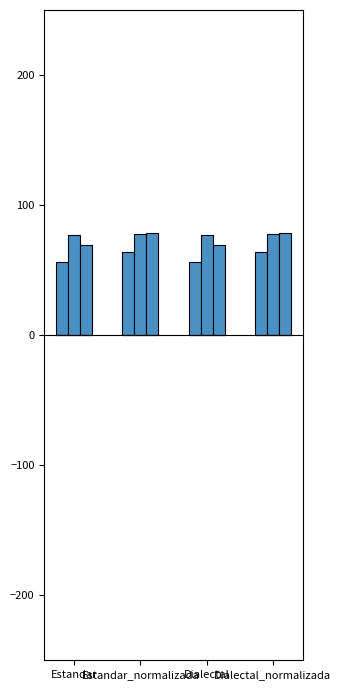

How many distinct data groups are displayed?

3